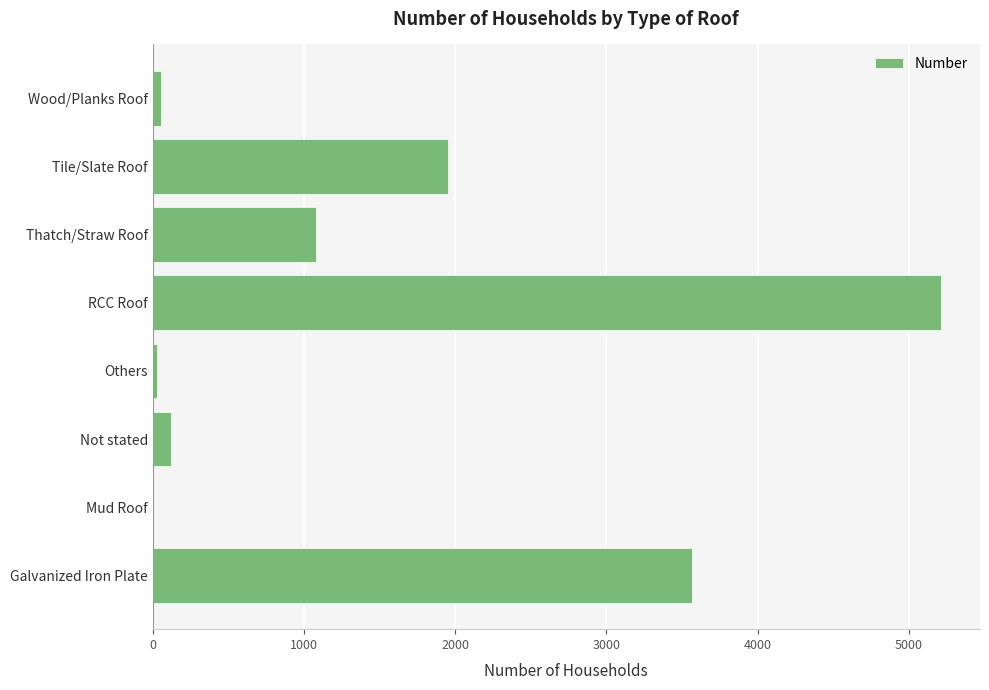

Is it true that the value at RCC Roof is 3377?

False